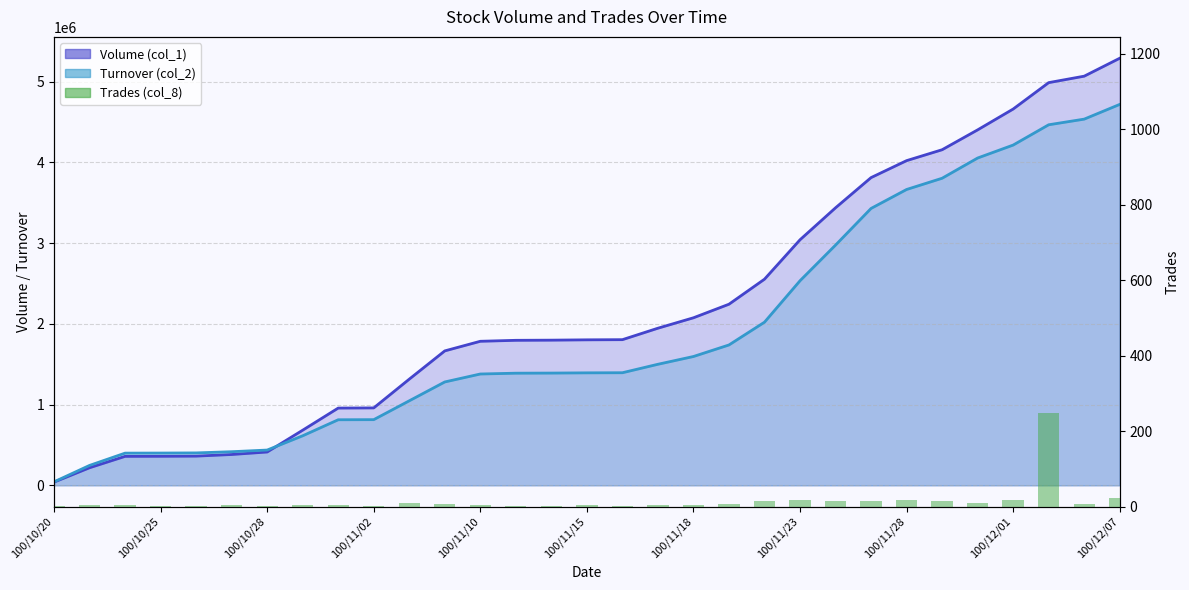

What is the smallest value displayed?

1